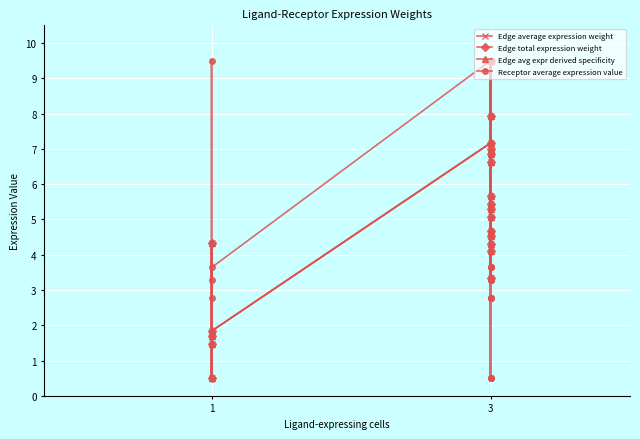

Which series has the largest range (max minus min)?

Edge average expression weight